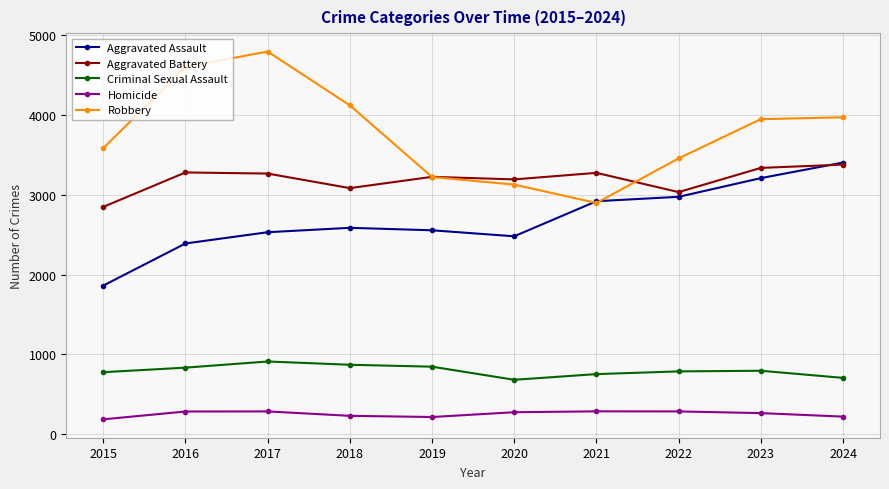

What is the spread (max minus min) of values at 2022?

3167